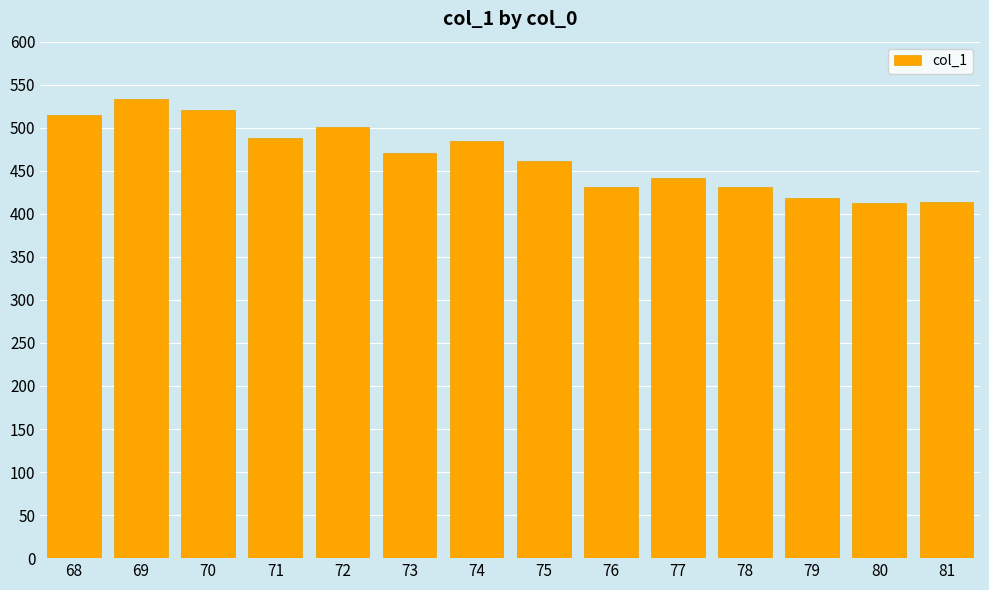

What is the maximum value shown in the chart?

533.4